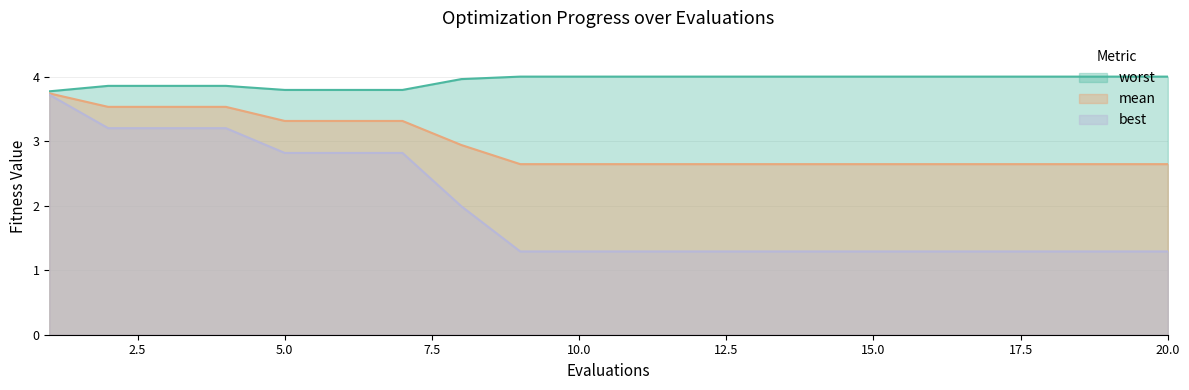

What is the sum of all mean values?

58.9